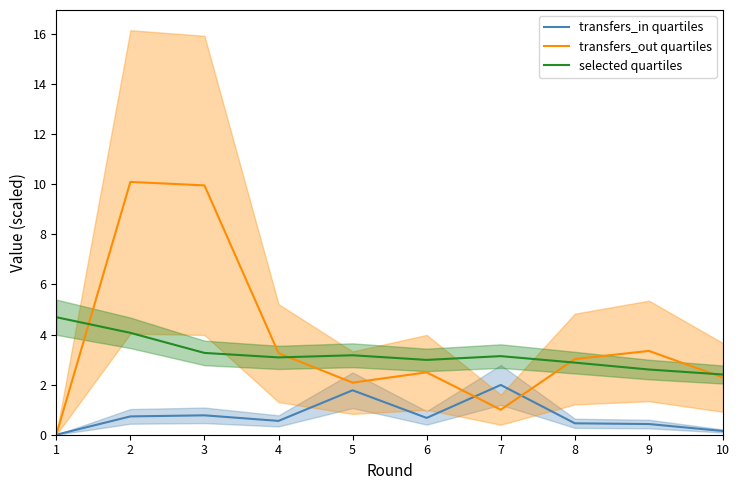

What is the spread (max minus min) of values at 5?

1.4